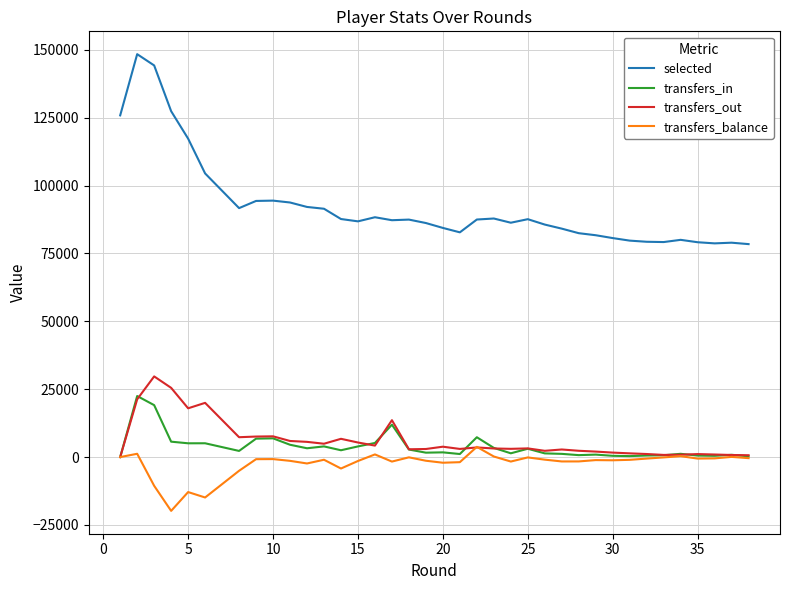

How many interior local valleys does the transfers_balance series have?

10